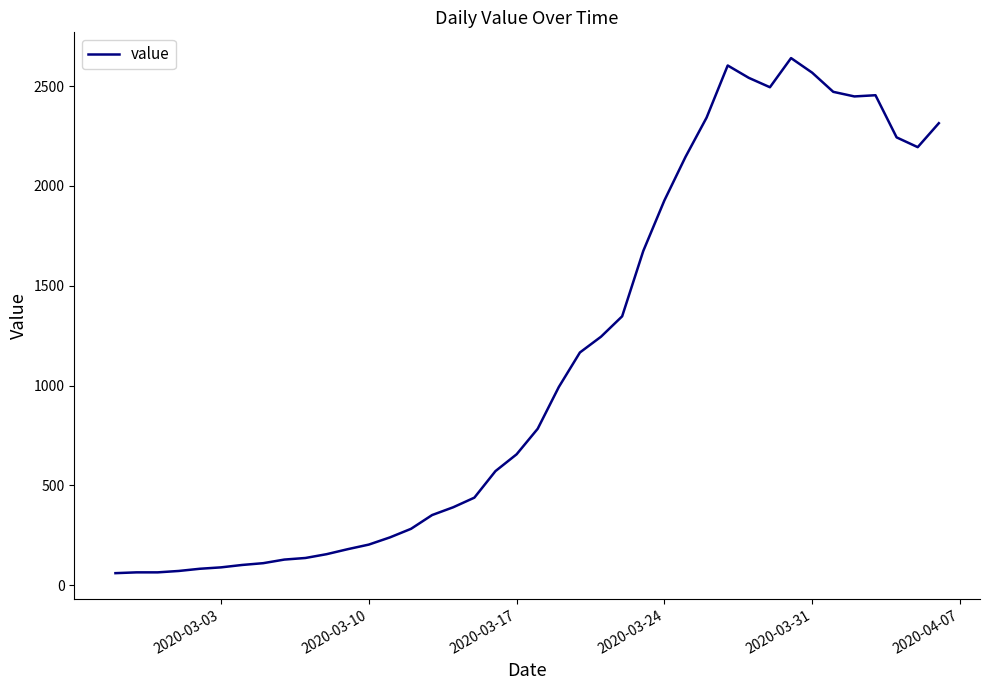

True or false: the data has more than 0 interior local peaks.

True